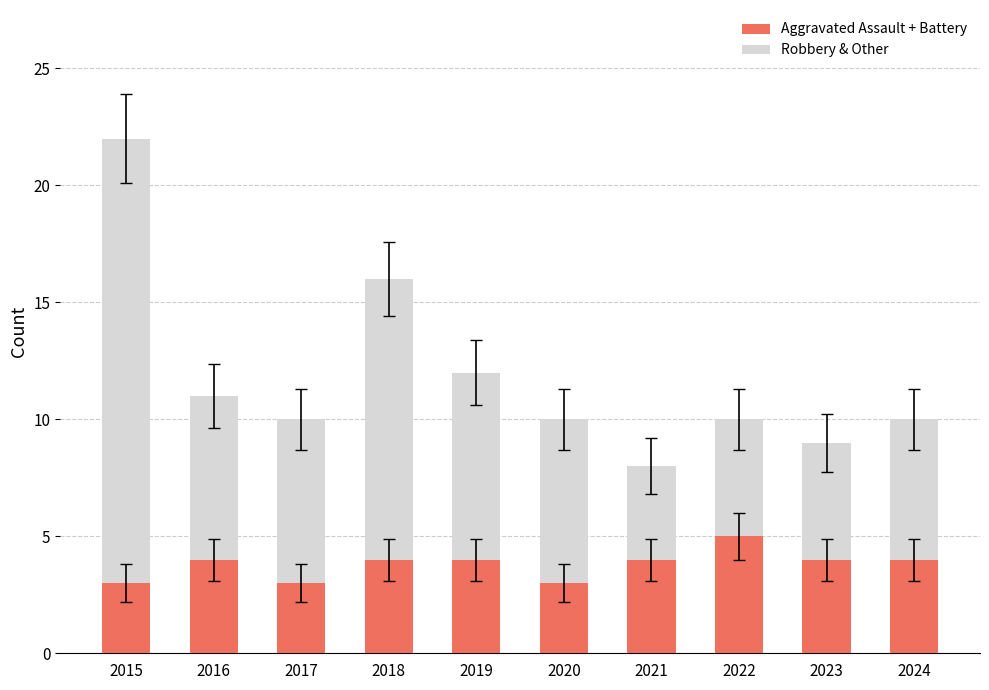

How many bars are there in total?

10